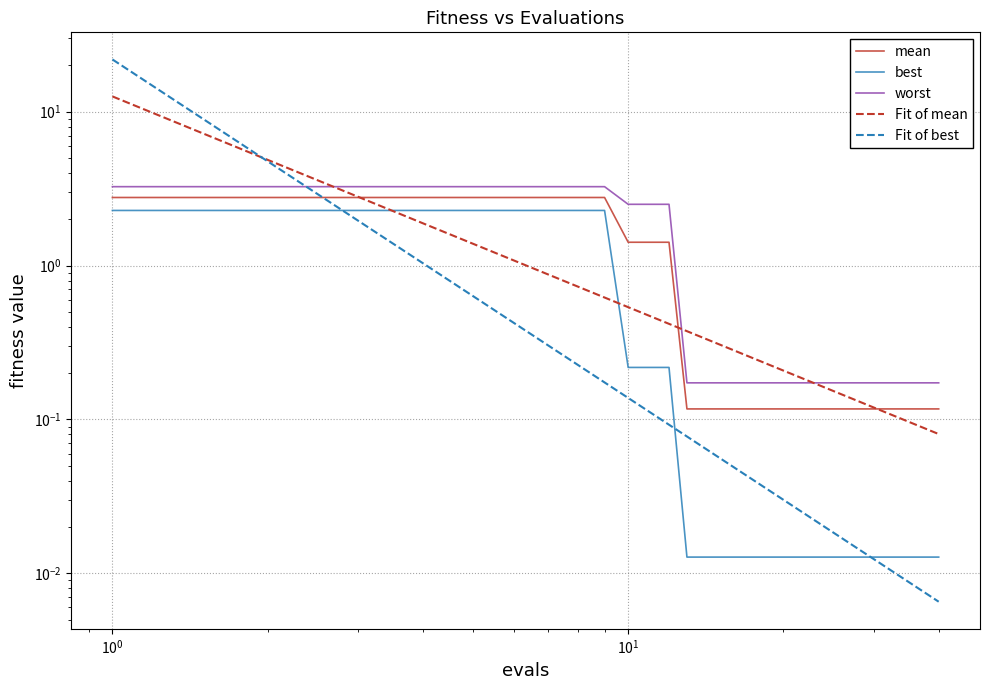

Does the chart display data point markers on the line(s)?

No